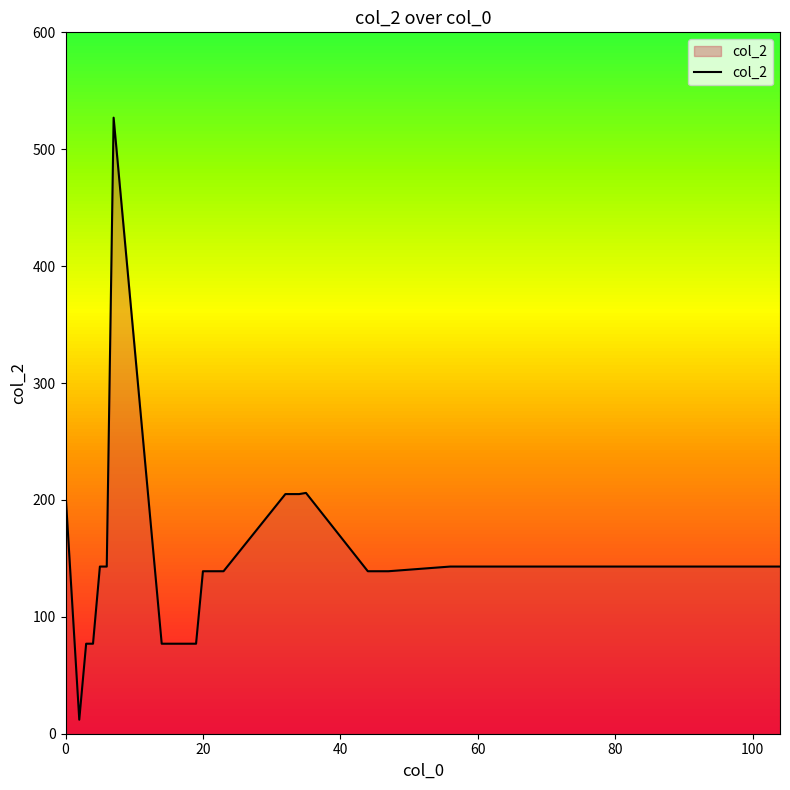

How many lines are shown in the chart?

1